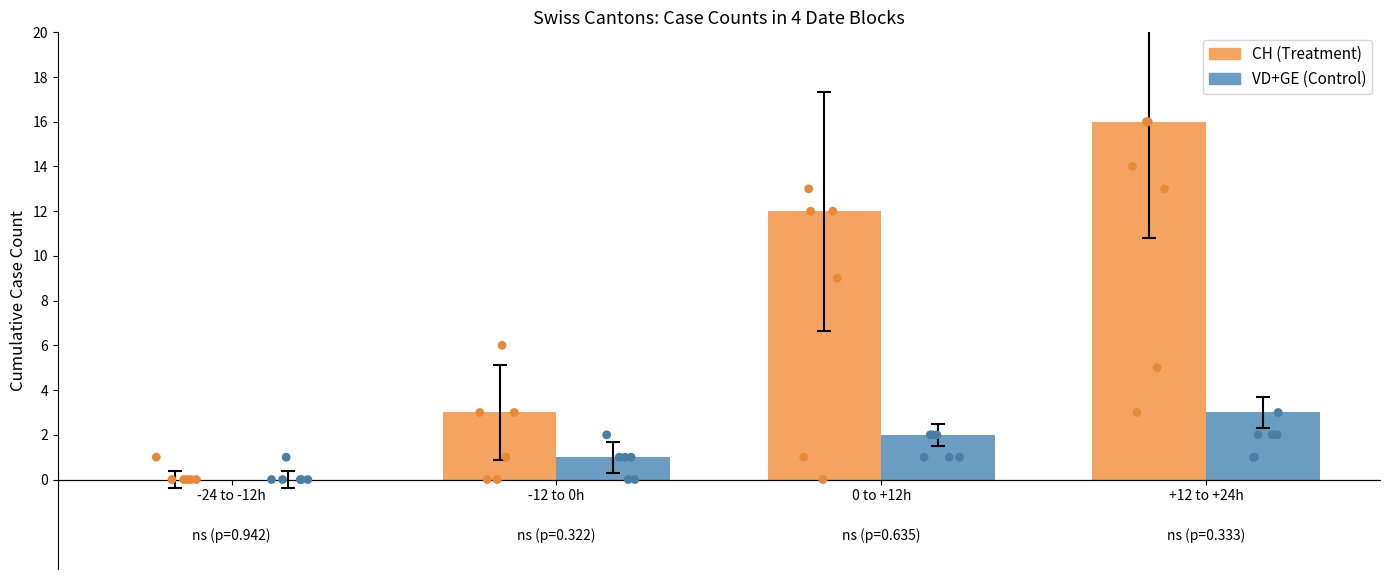

Which series has the largest total across all categories?

CH (Treatment)